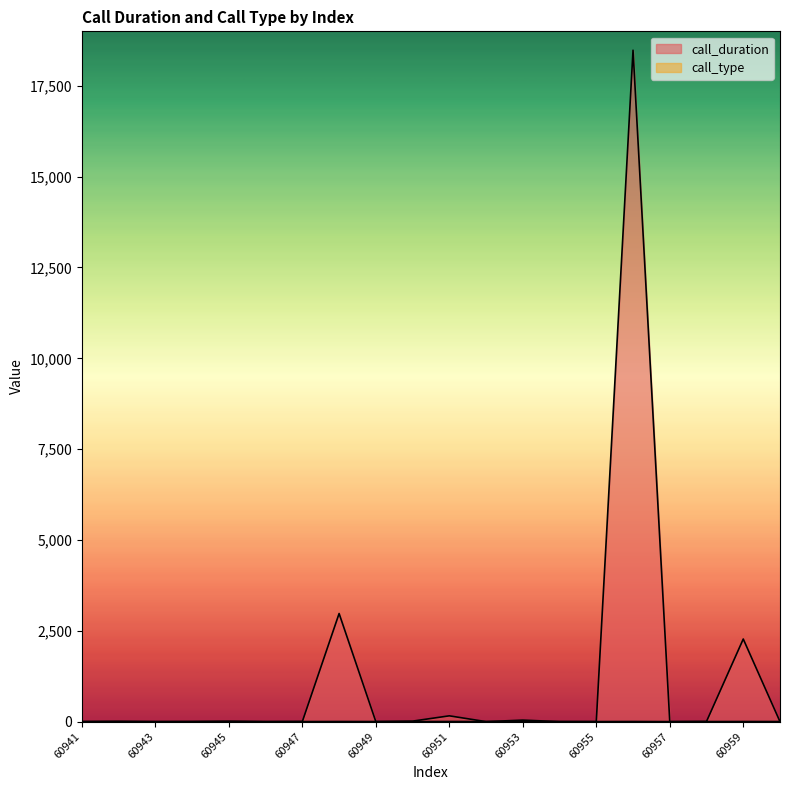

What is the maximum value for call_duration?

18480